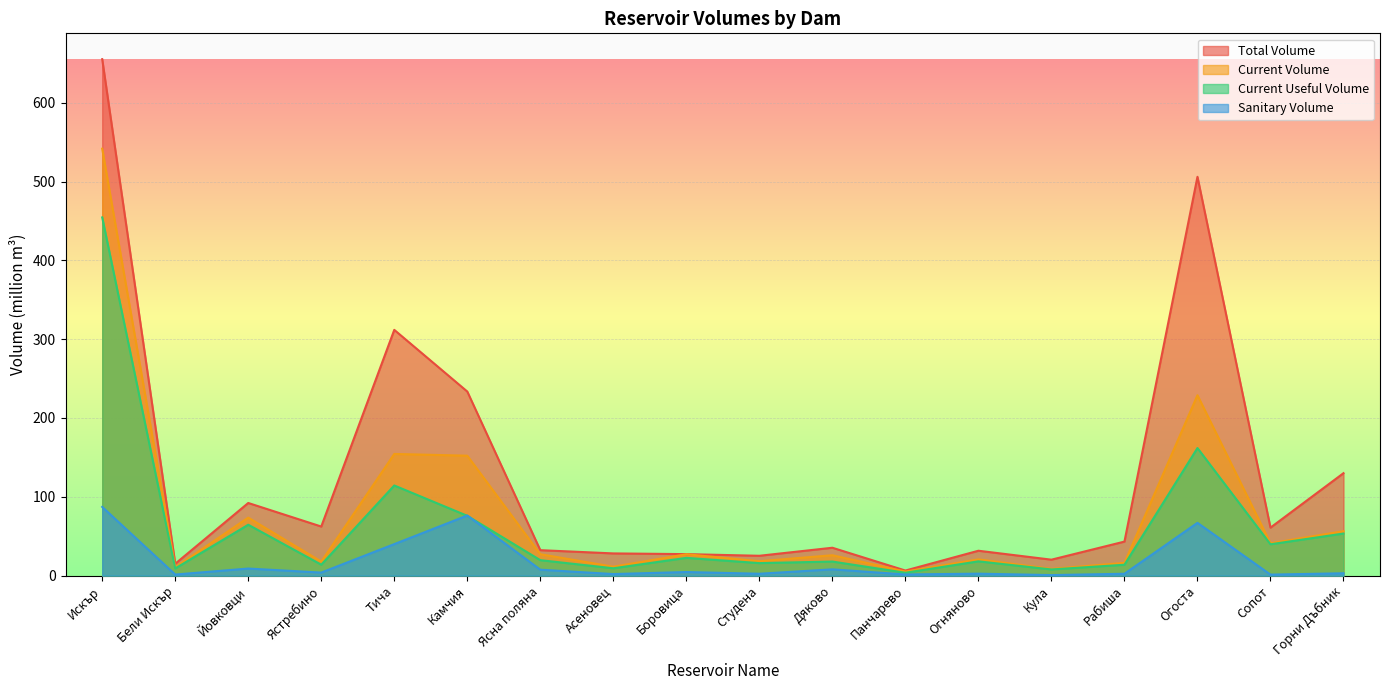

True or false: total_volume and current_volume intersect in this chart.

False